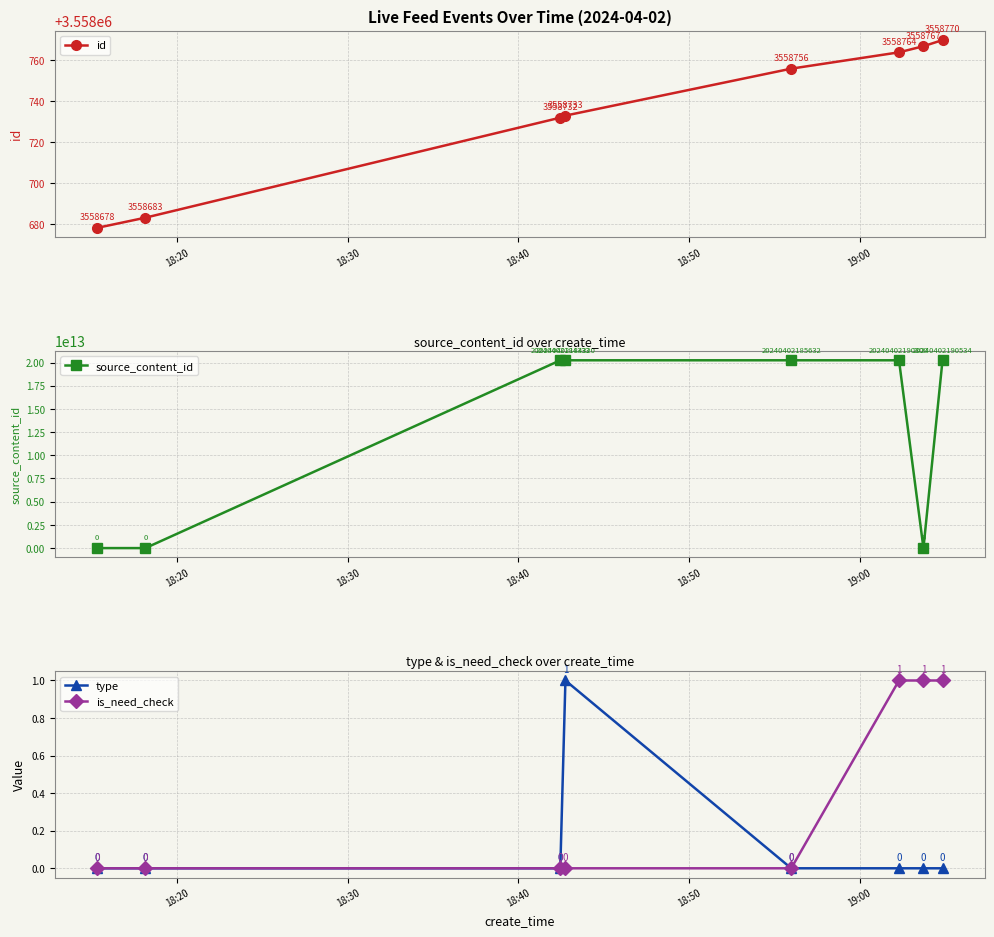

True or false: is_need_check has more than 1 interior local peaks.

False